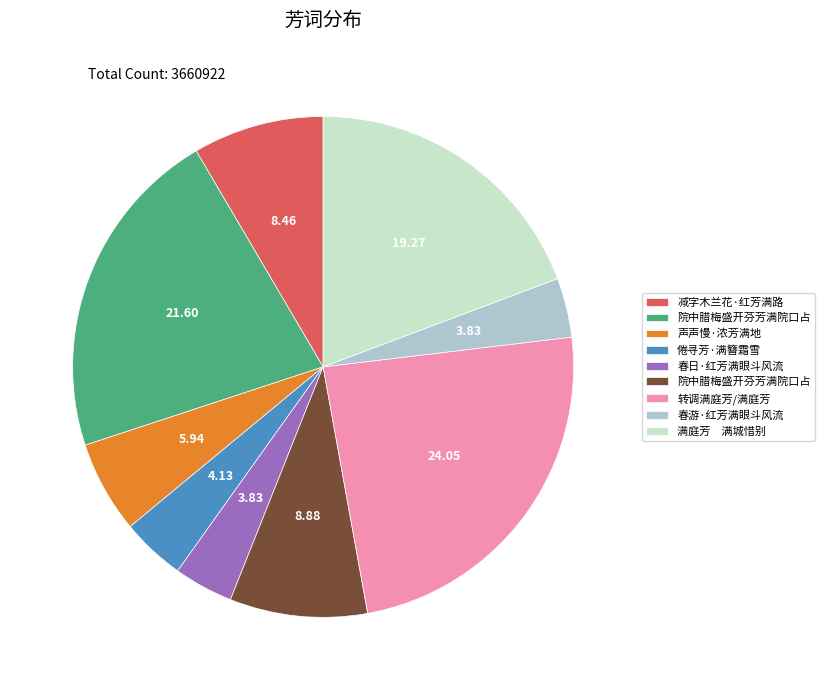

Is there a majority slice in this chart?

No